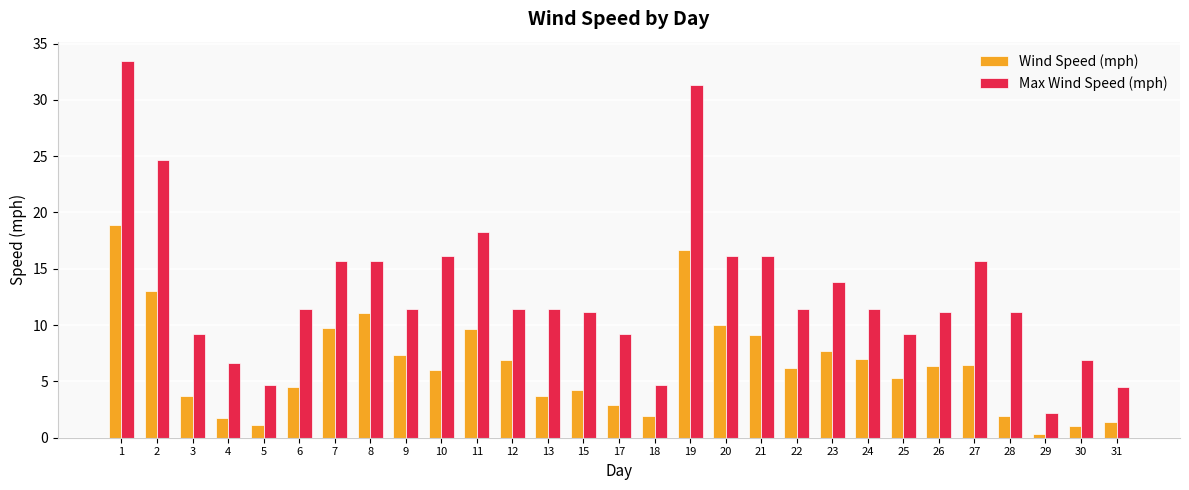

Rank the series by their maximum value, from highest to lowest.

Max Wind Speed (mph), Wind Speed (mph)